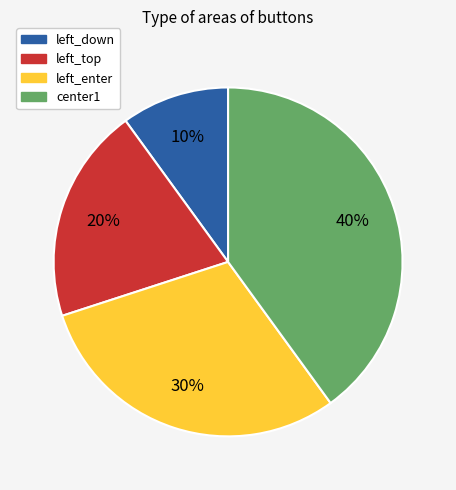

Between left_enter and left_top, which is larger?

left_enter